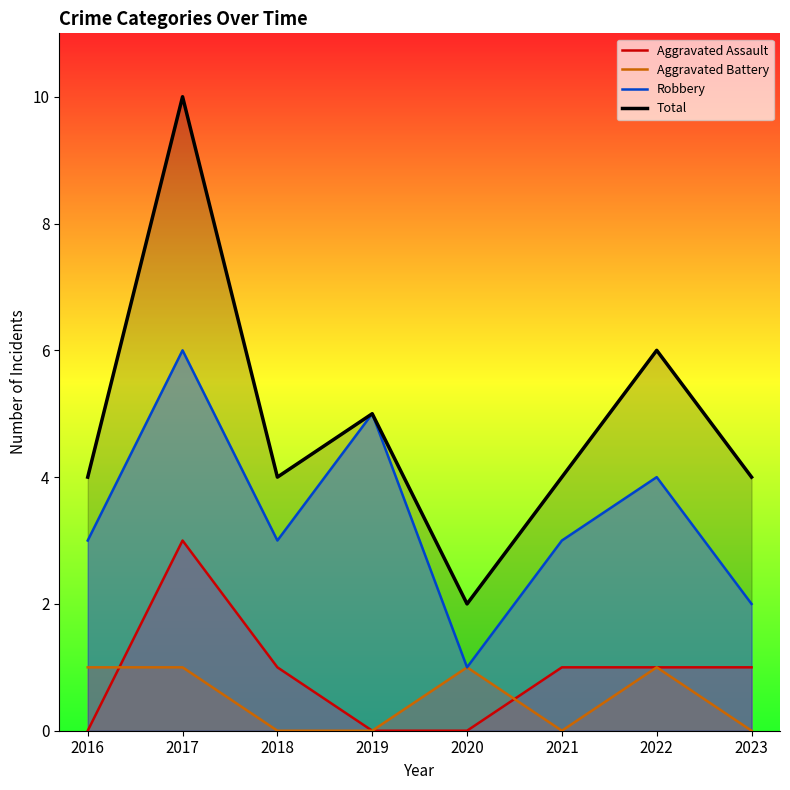

Which has a higher value, 2018 or 2017?

2017